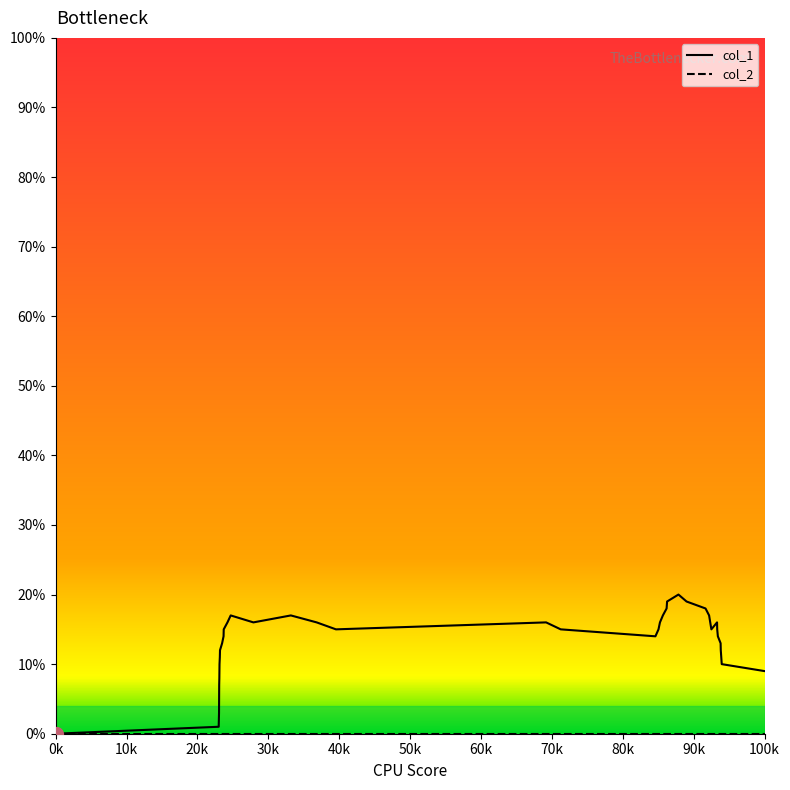

Which series has the largest total across all categories?

col_1